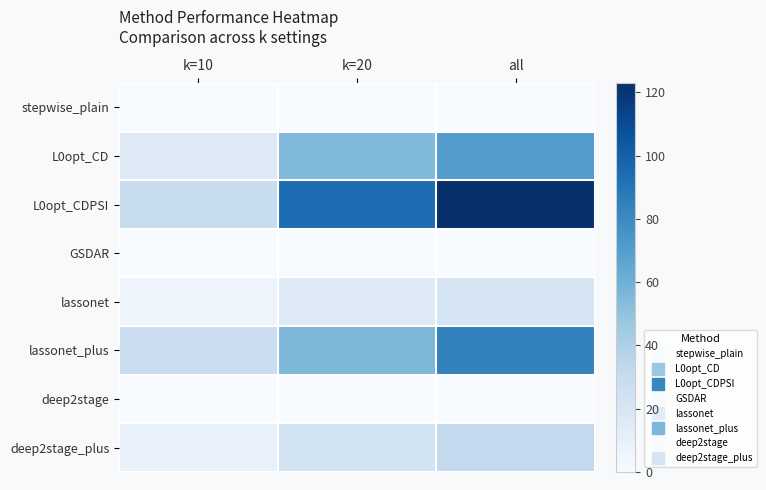

Which series has the widest spread of values?

L0opt_CDPSI